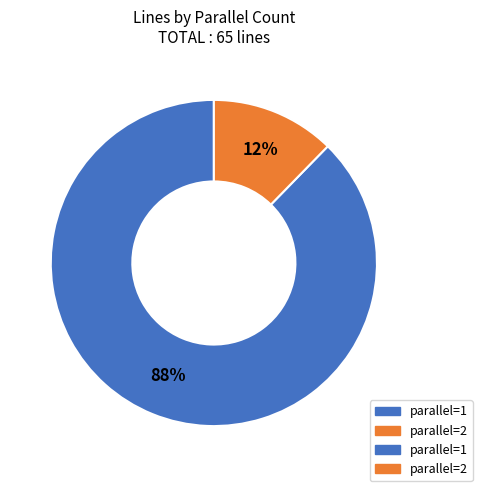

To the nearest percent, what is the average slice percentage?

50%